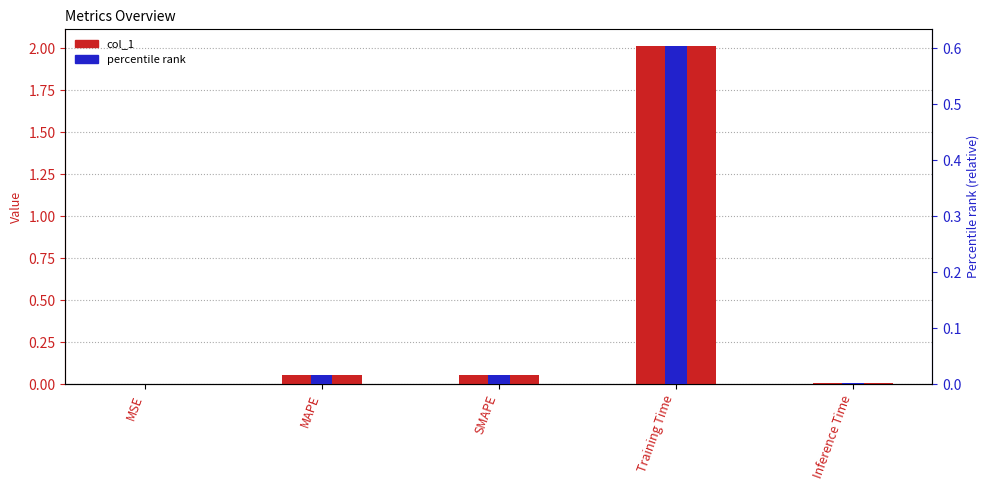

What is the maximum value shown in the chart?

2.0